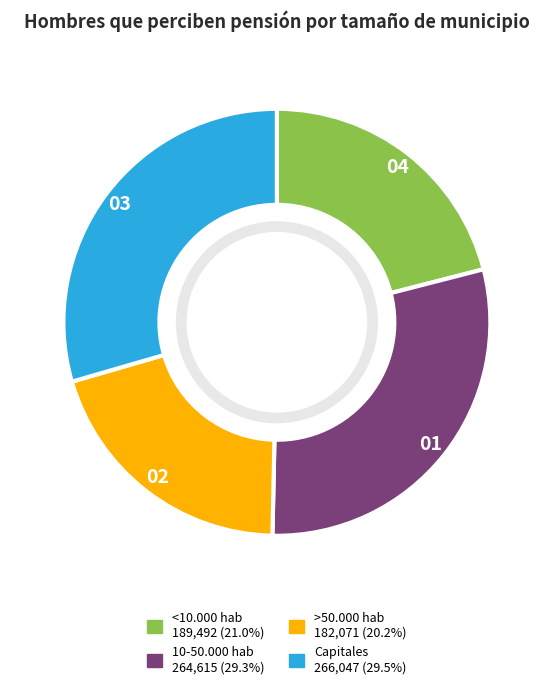

What is the ratio of the value at 10-50.000 hab to the value at Capitales?

1.0